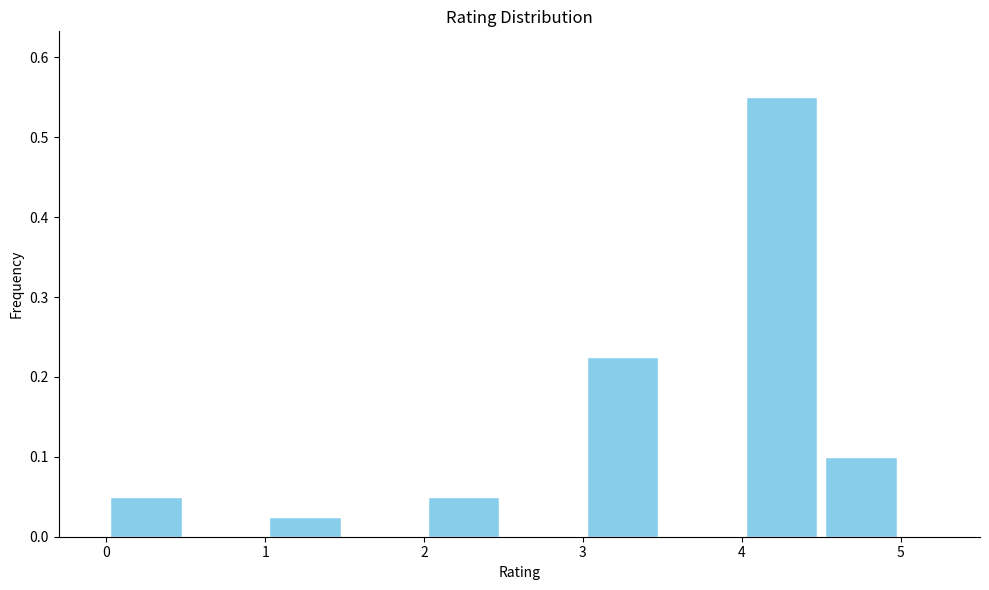

Reading left to right, list every bar in this chart as the range it spans on the x-axis followed by its height. The values are not printed on the chart, so give them approximately, as read against the axis.

0.0 to 0.5: 0.05
0.5 to 1.0: 0
1.0 to 1.5: 0.03
1.5 to 2.0: 0
2.0 to 2.5: 0.05
2.5 to 3.0: 0
3.0 to 3.5: 0.23
3.5 to 4.0: 0
4.0 to 4.5: 0.55
4.5 to 5.0: 0.10